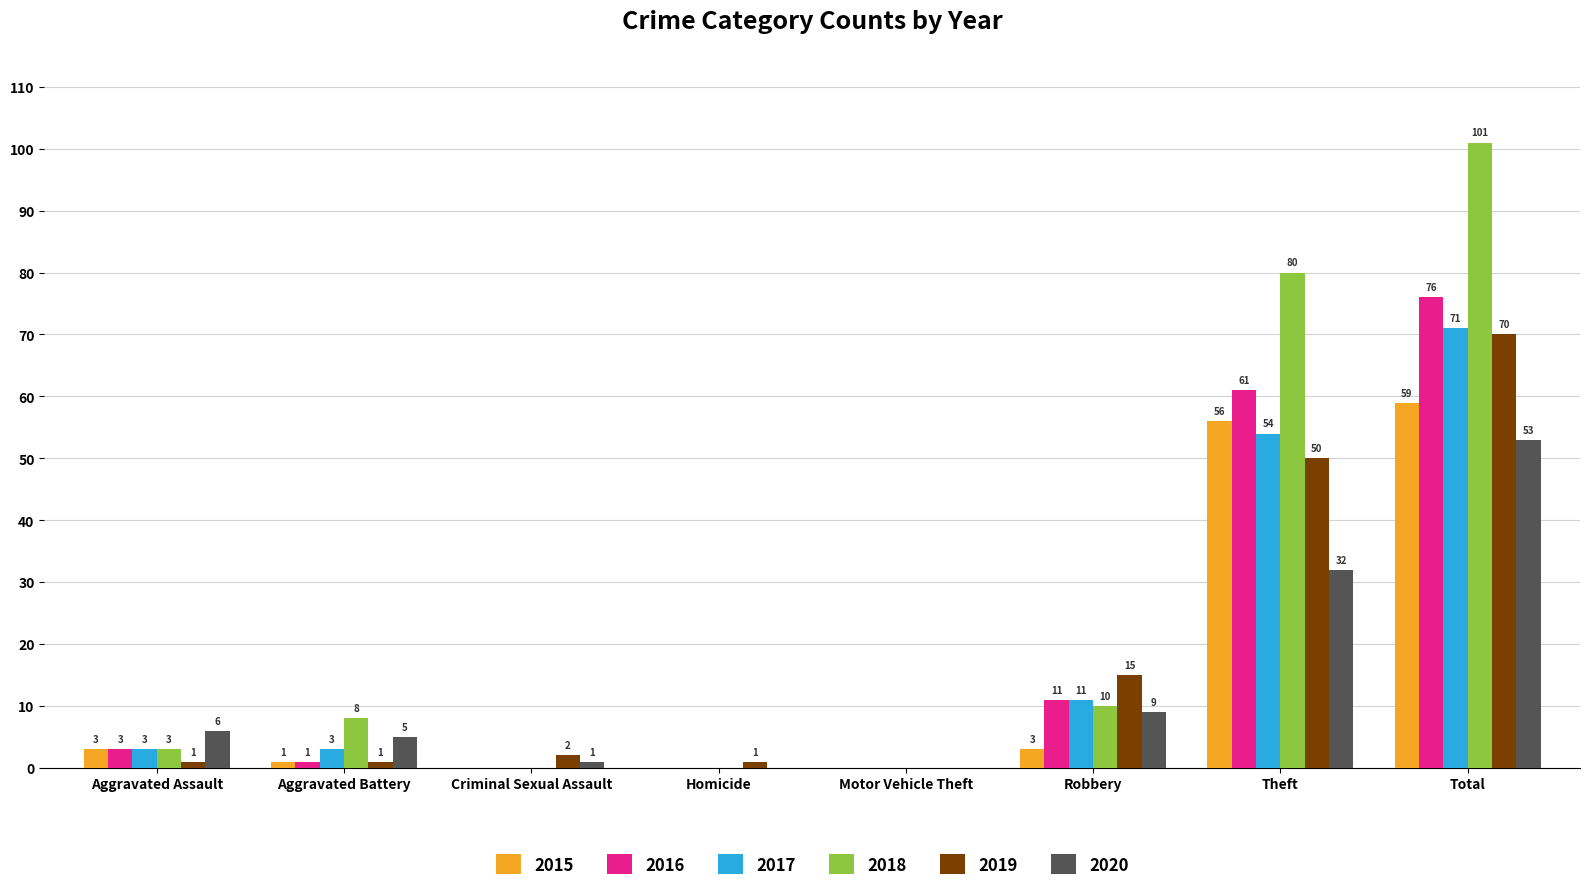

At which label is 2018 closest to 50?

Theft